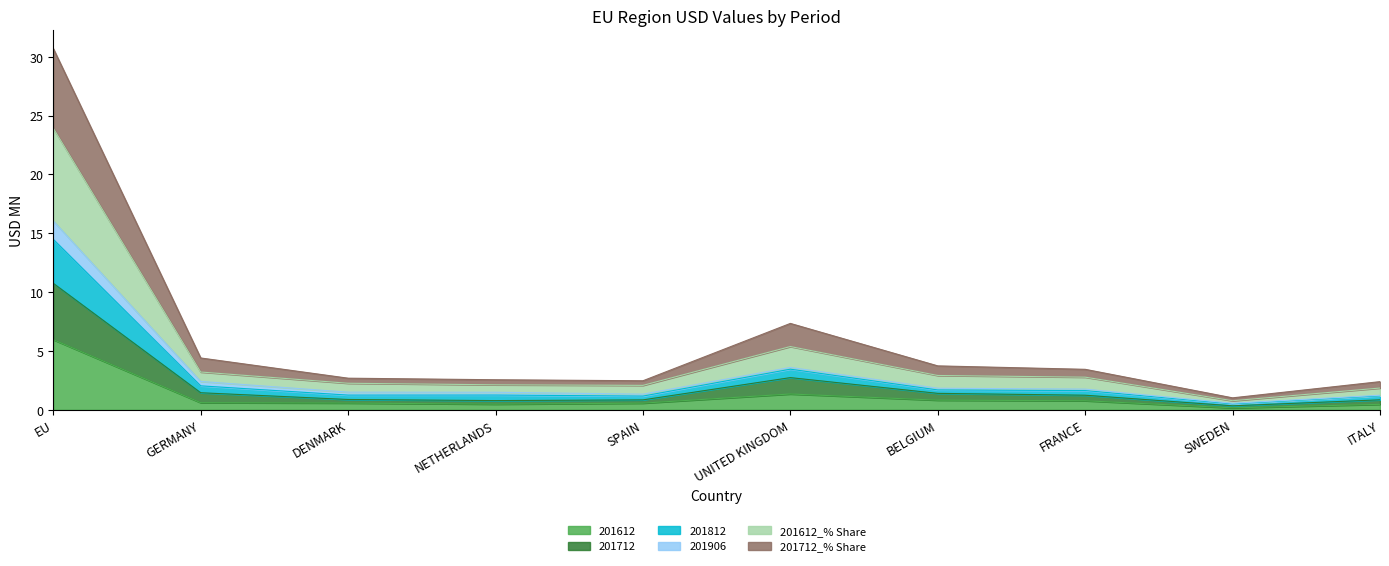

In 201712, how many points are lower than both neighbors (excluding endpoints)?

2